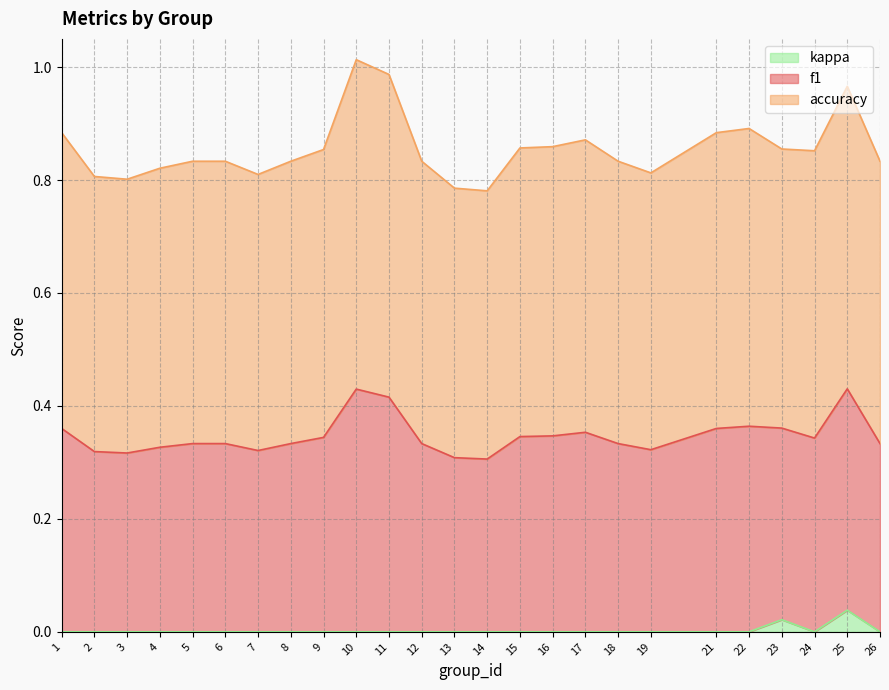

Where is the first local maximum for kappa?

23